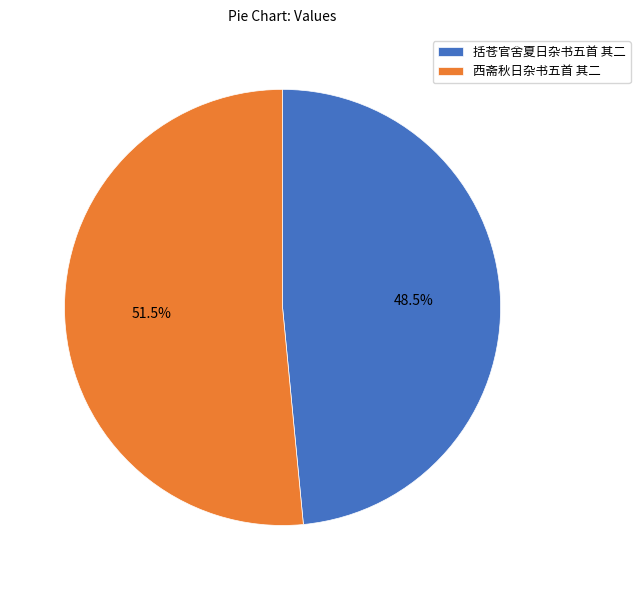

What is the total percentage of 括苍官舍夏日杂书五首 其二 and 西斋秋日杂书五首 其二?

100.0%